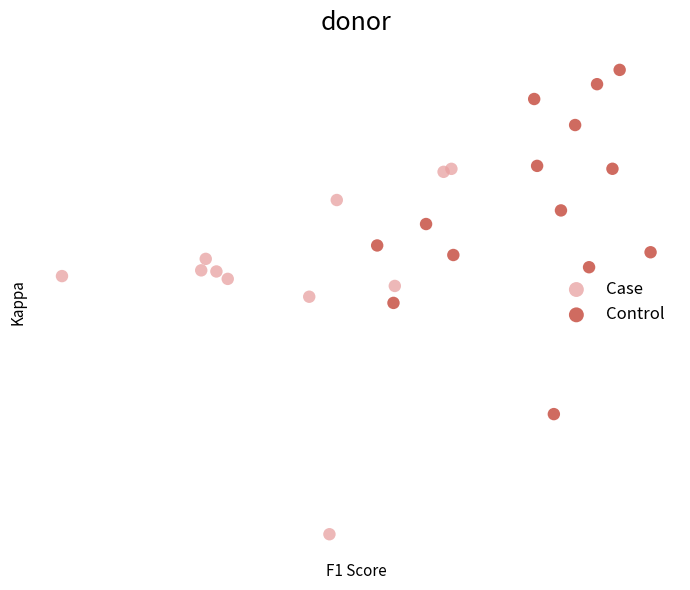

What are all the series names shown in the legend?

Case, Control